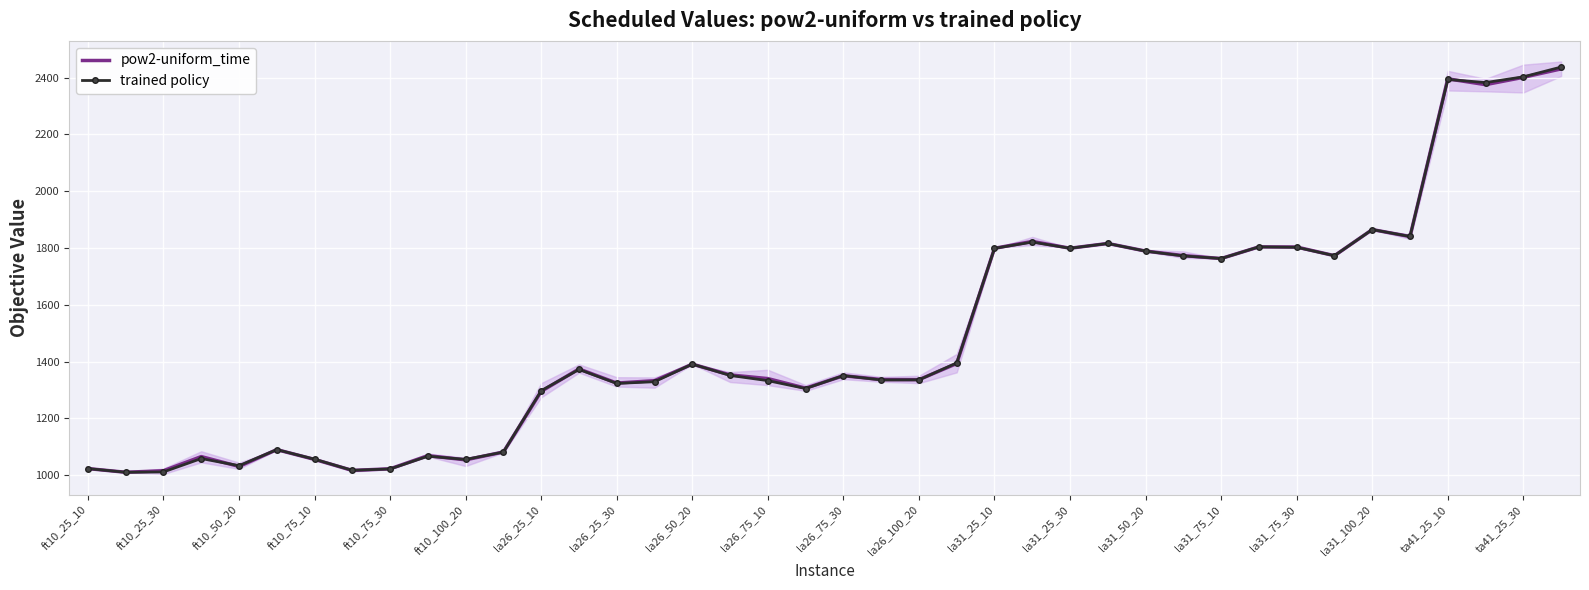

How many intersections are there between trained policy and pow2-uniform_time?

11